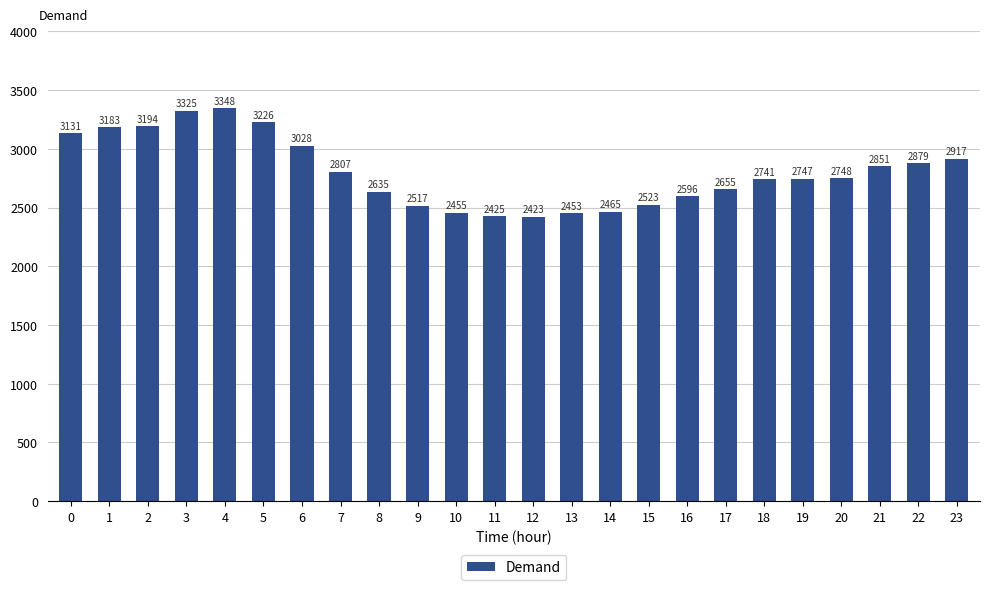

Where is the data nearest to the value 2885?

22